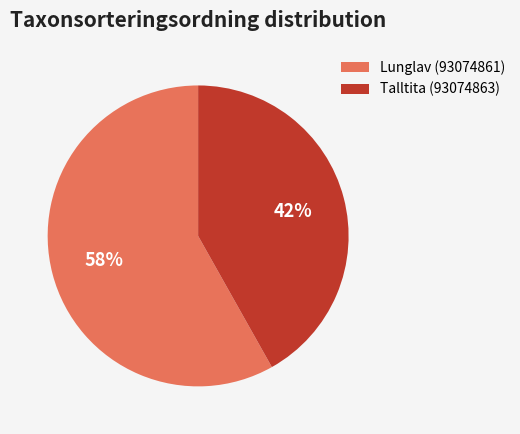

Which category has the biggest portion of the pie?

Lunglav (93074861)